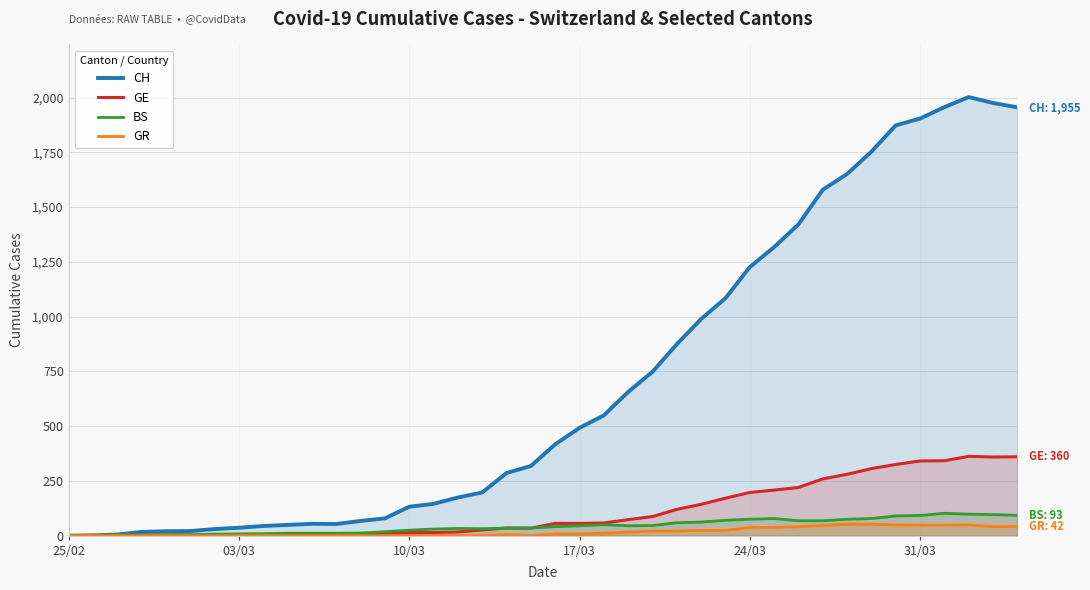

What is the maximum value for CH?

2002